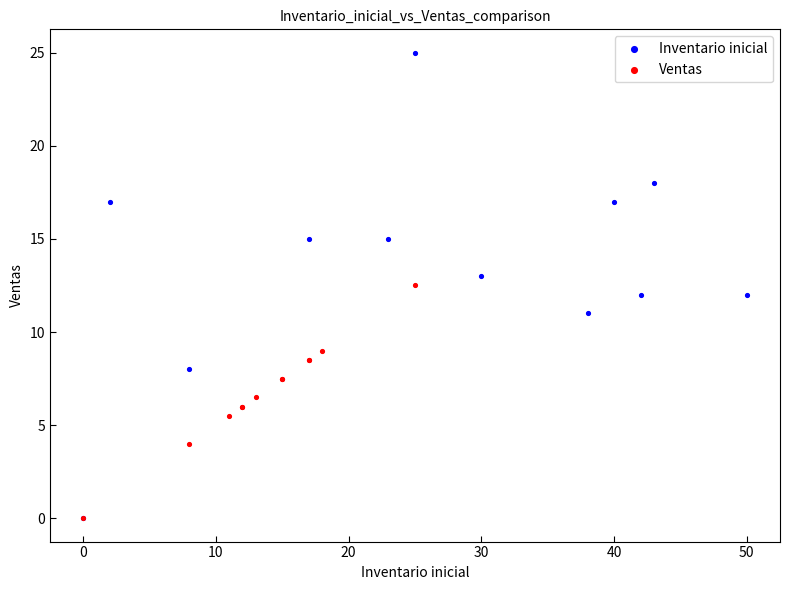

Which series has the largest Y range (max minus min)?

Inventario inicial